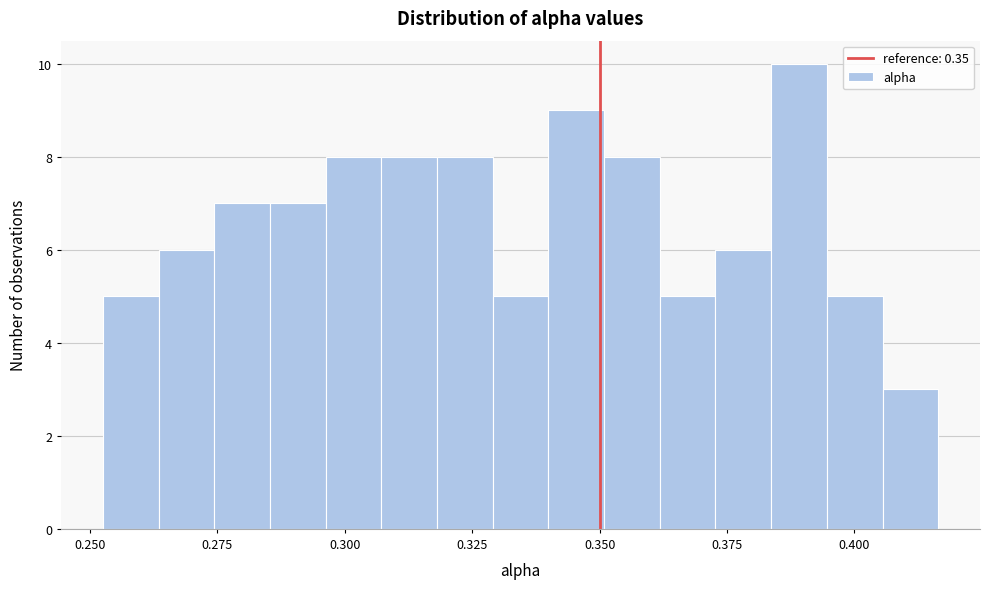

Read against the x-axis, roughly where is the centre of the tallest bar?

0.390